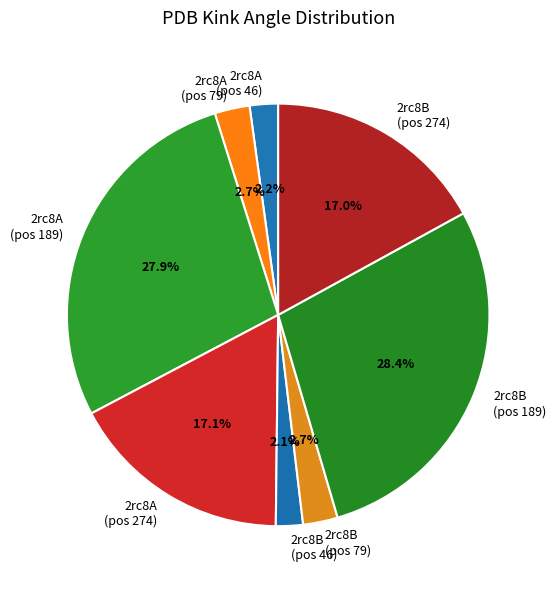

What is the largest slice in the pie chart?

2rc8B (pos 189)